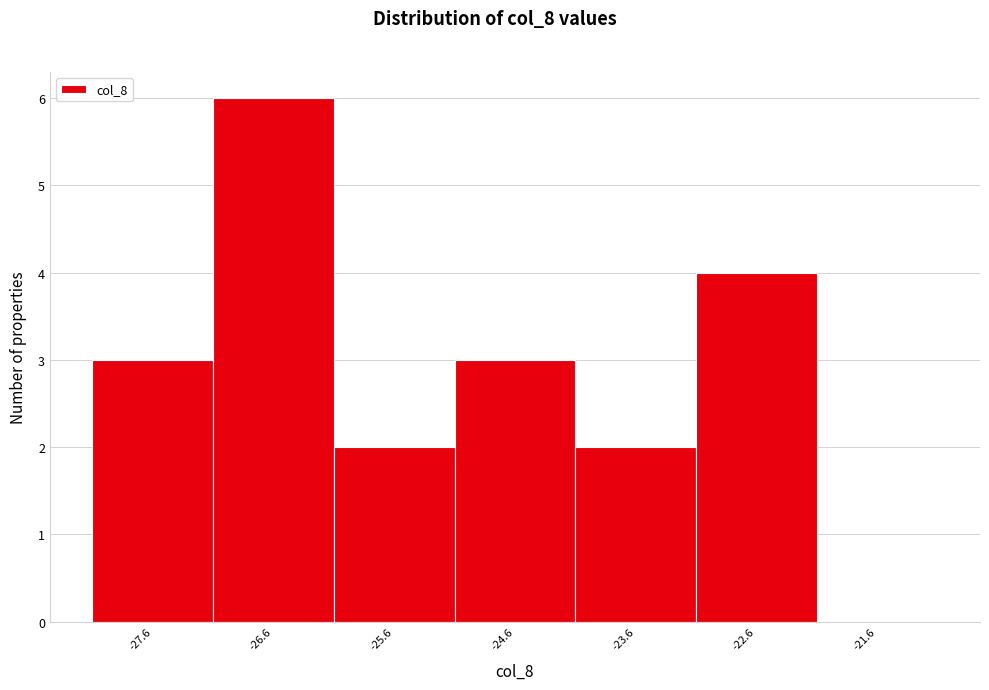

Which range on the x-axis has the tallest bar?

-27.05 to -26.05